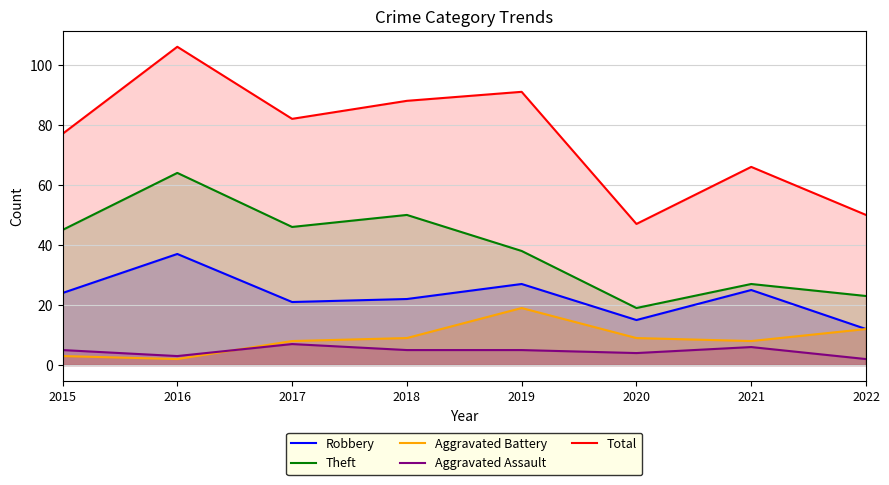

Where is the first local minimum for Aggravated Assault?

2016